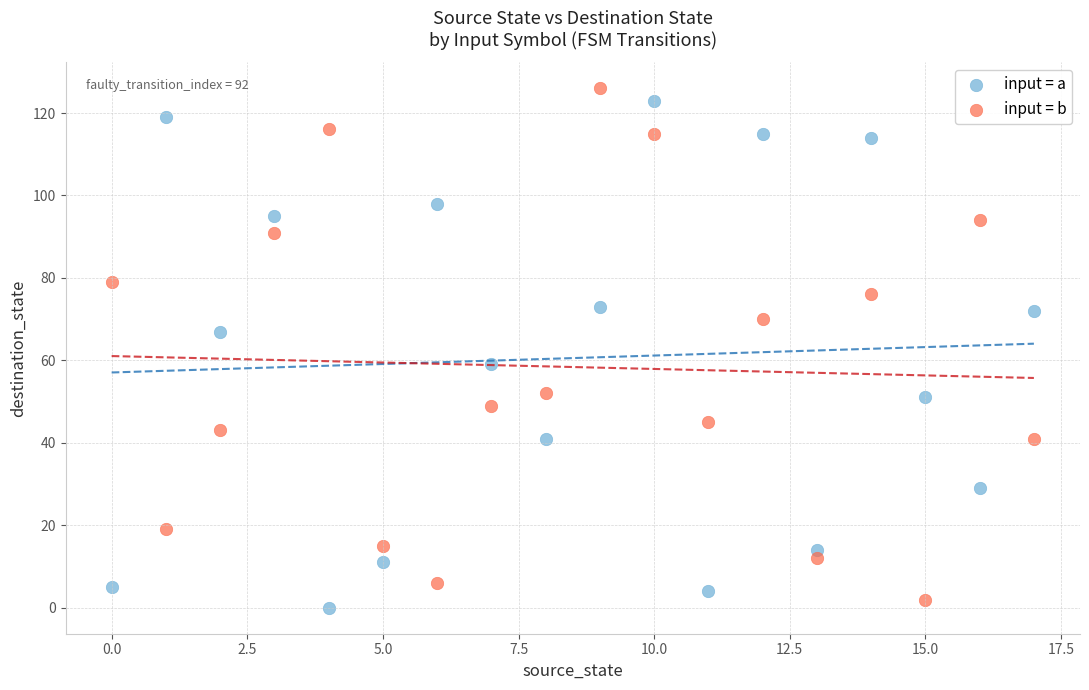

Across all data points, what is the range of Y values (max minus min)?

126